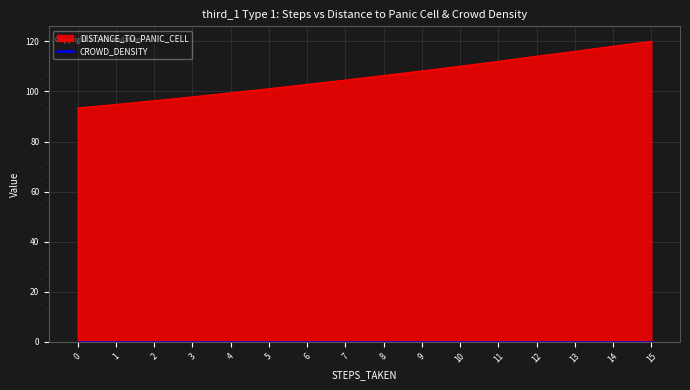

What value does the STEPS_TAKEN series have at 11?

11.0